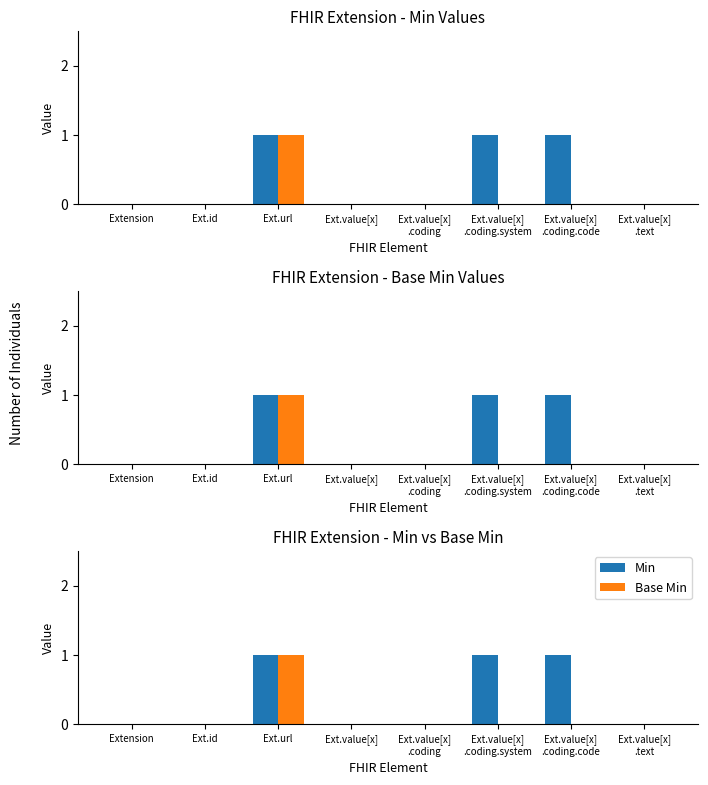

Between Ext.url and Ext.value[x]
.coding.system, which is larger?

Ext.url